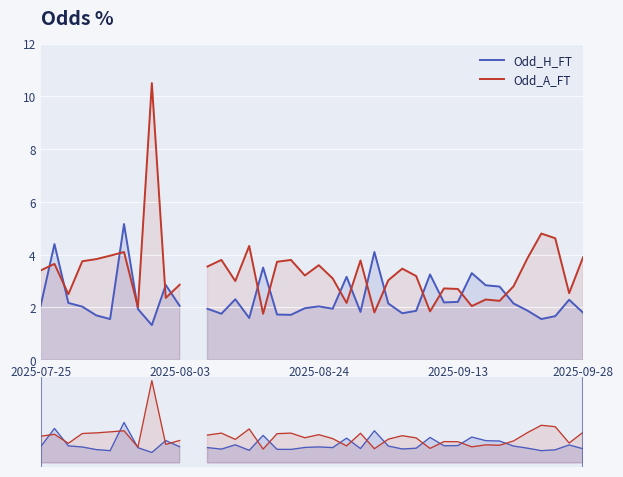

What are all the series names shown in the legend?

Odd_H_FT, Odd_A_FT